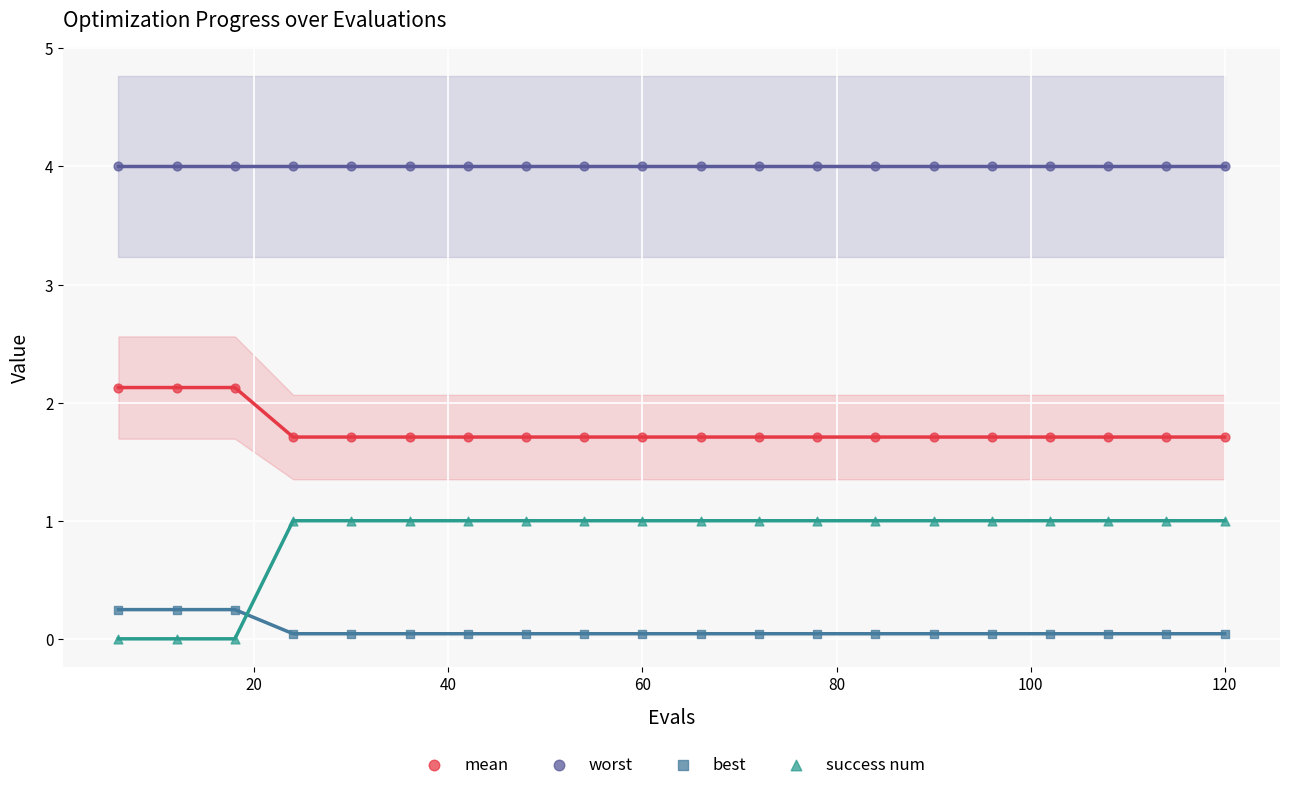

Which series reaches the maximum Y coordinate?

worst